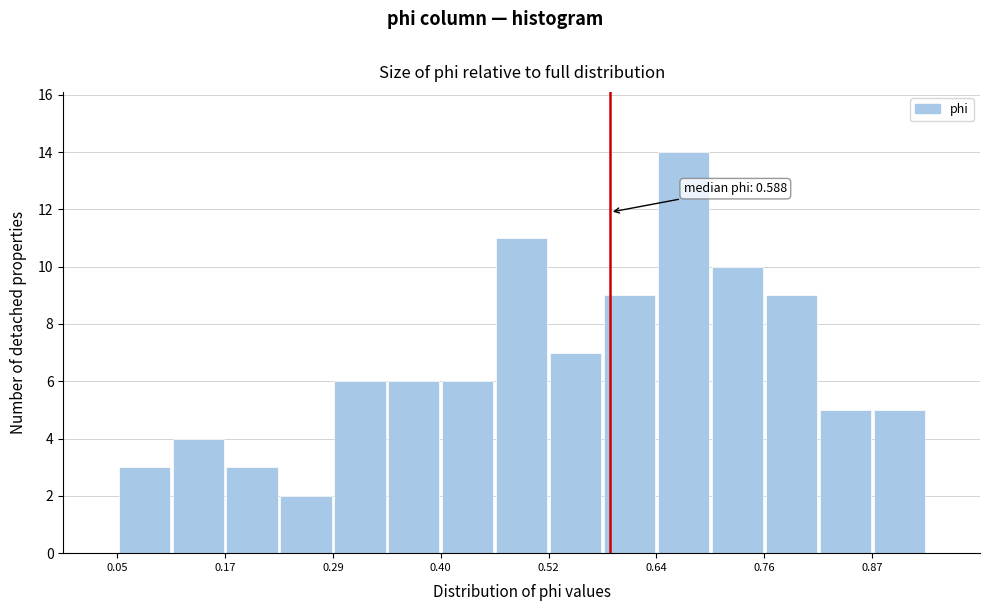

Around what value on the x-axis is the tallest bar? Give the approximate position of its centre, as read against the axis.

0.66